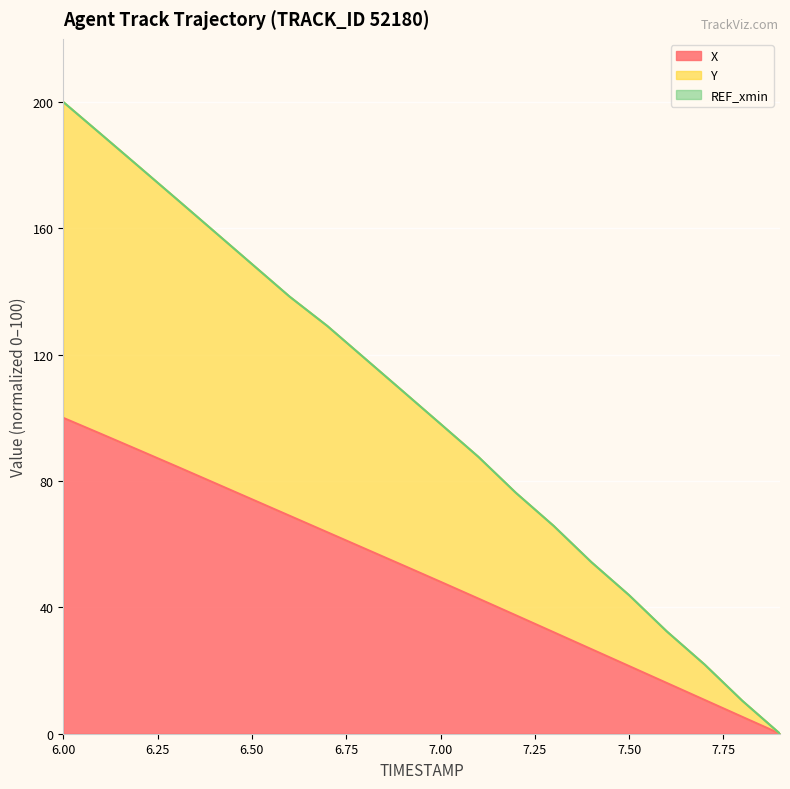

True or false: Y and X cross at least once.

False